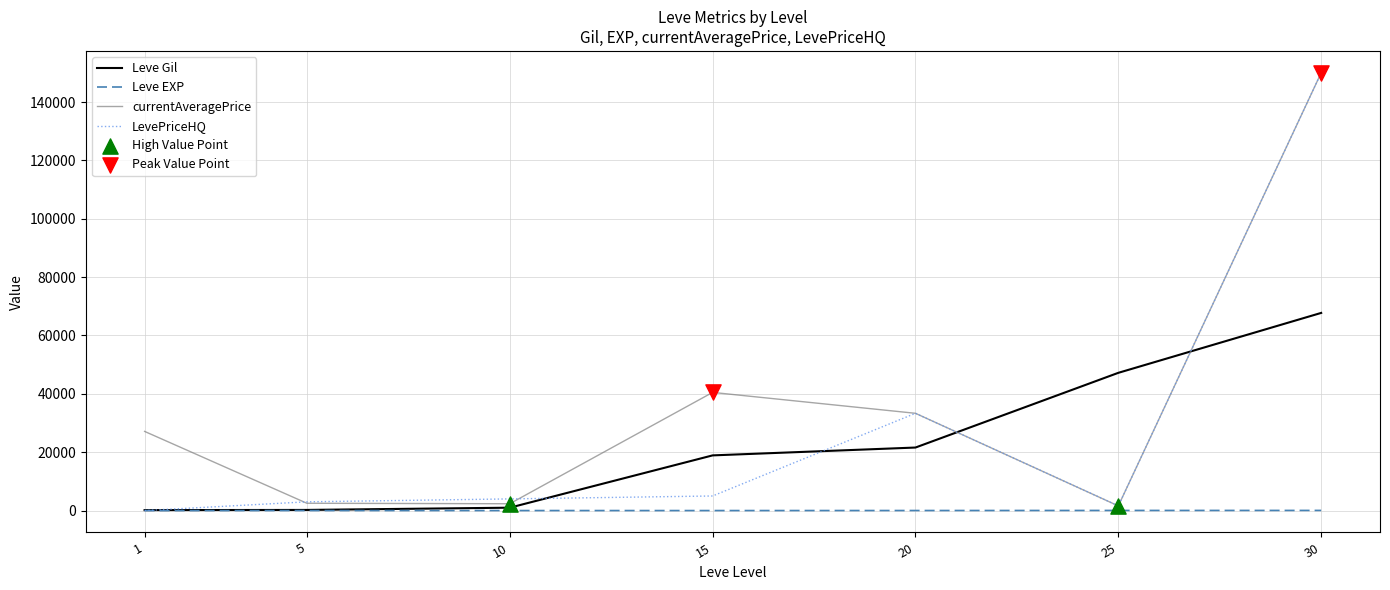

At how many categories does at least one series exceed 98459?

1